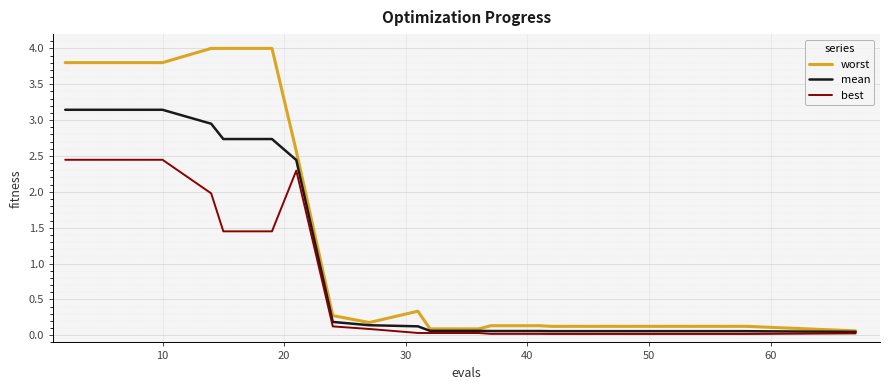

Which series has the widest spread of values?

worst